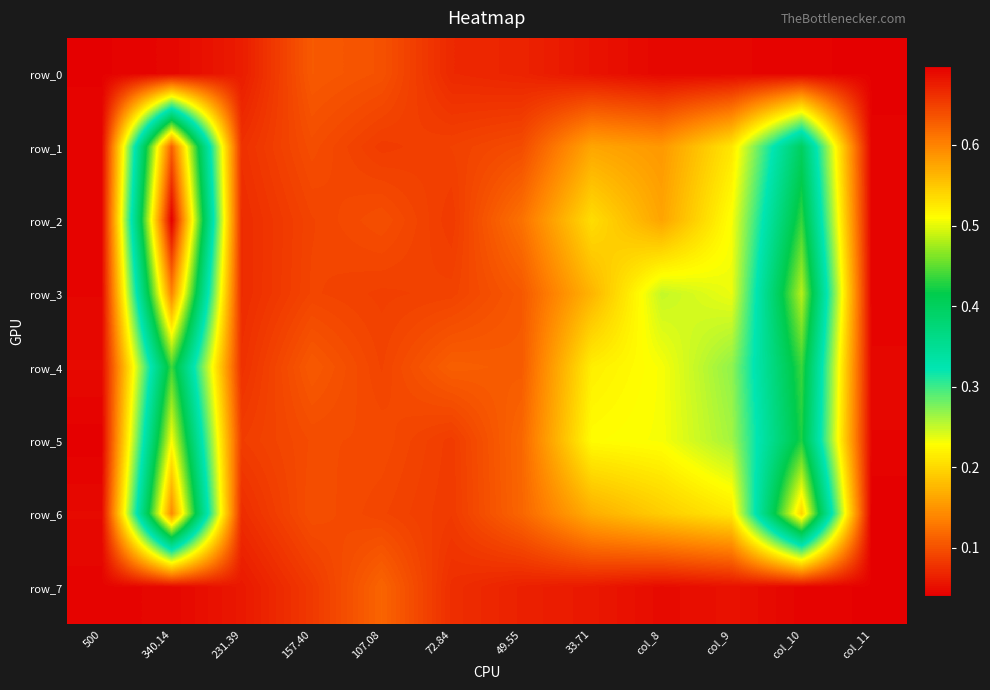

What is the average value of the row_2 series?

0.2